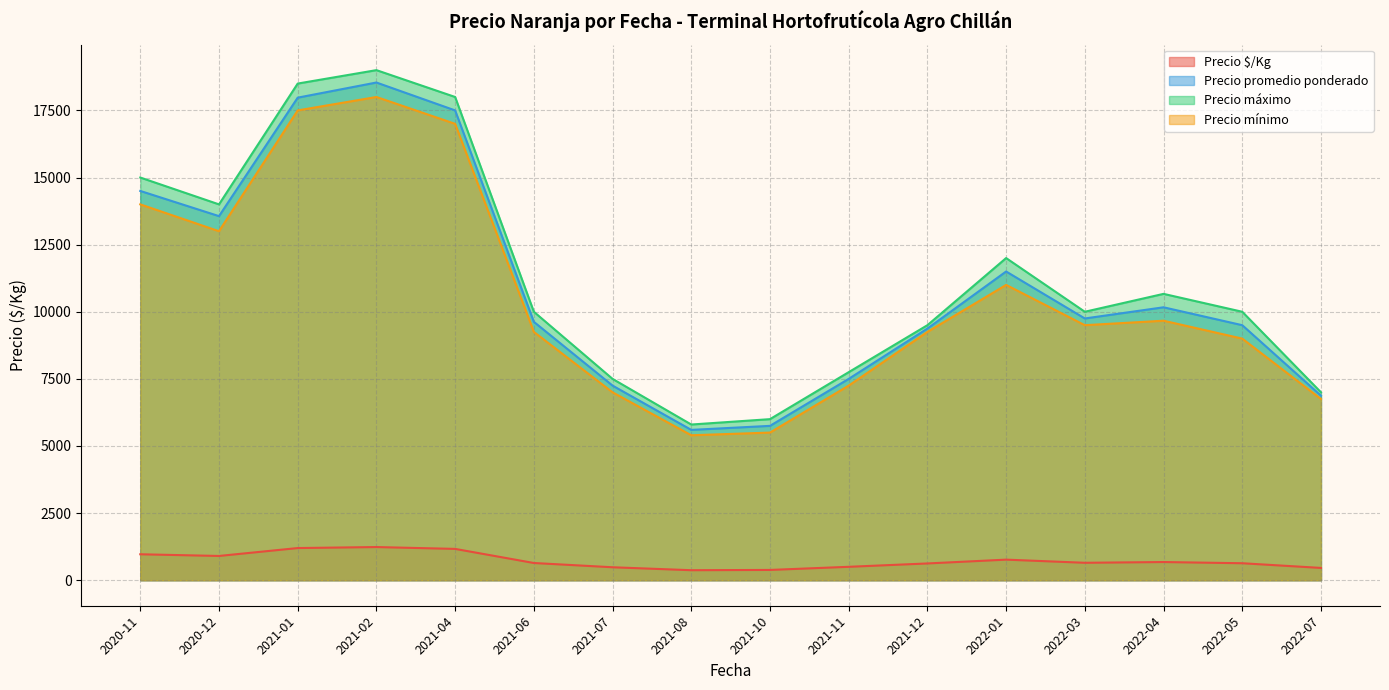

True or false: Precio mínimo and Precio $/Kg intersect in this chart.

False